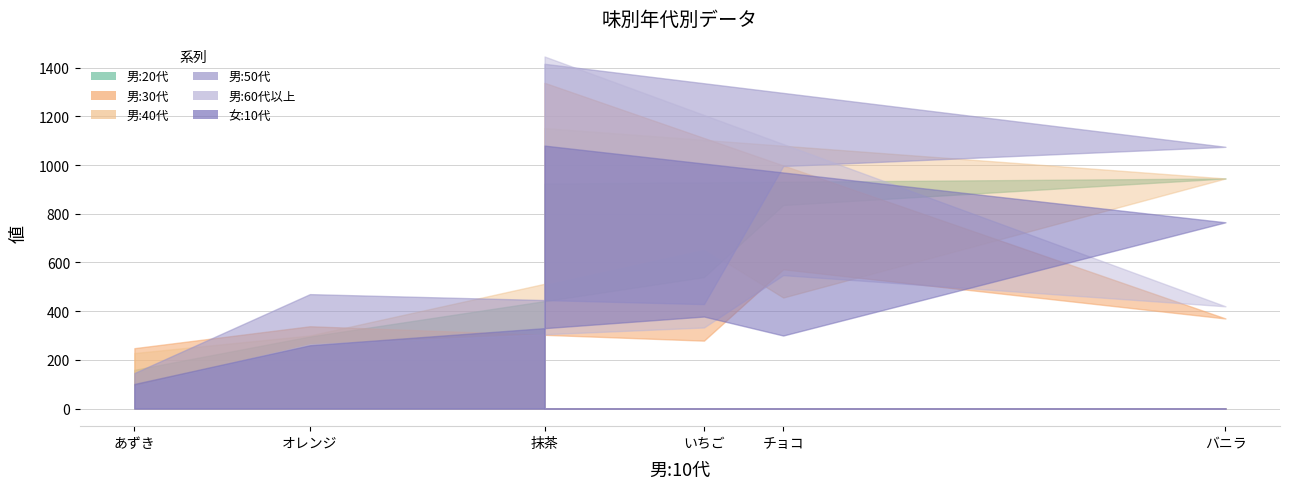

Where do 男:40代 and 男:20代 first cross each other?

いちご and チョコ